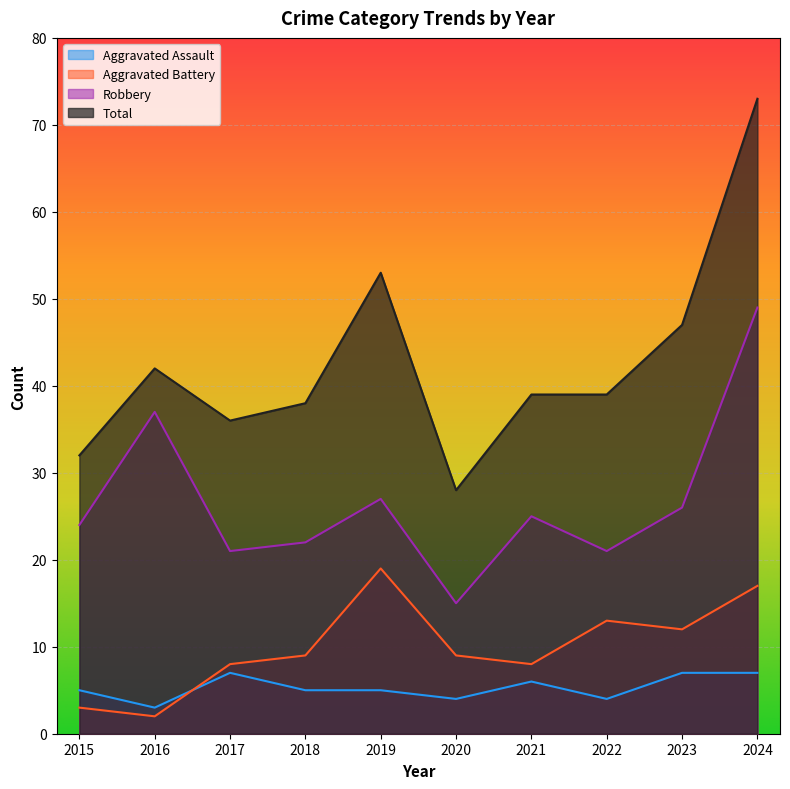

What is the difference between the second highest and minimum values in the Total series?

25